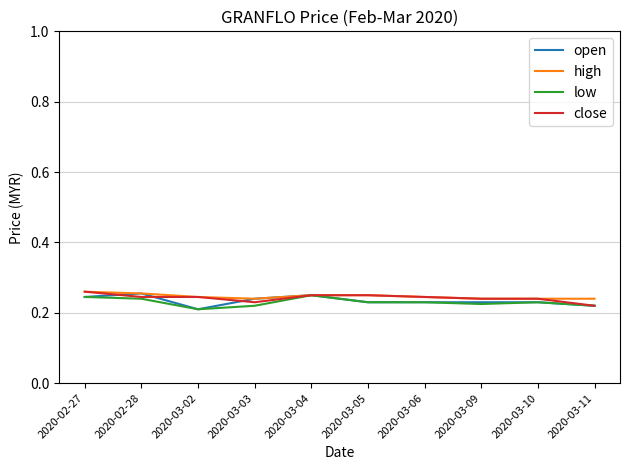

The close series shows 0.4 at 2020-03-05. True or false?

False